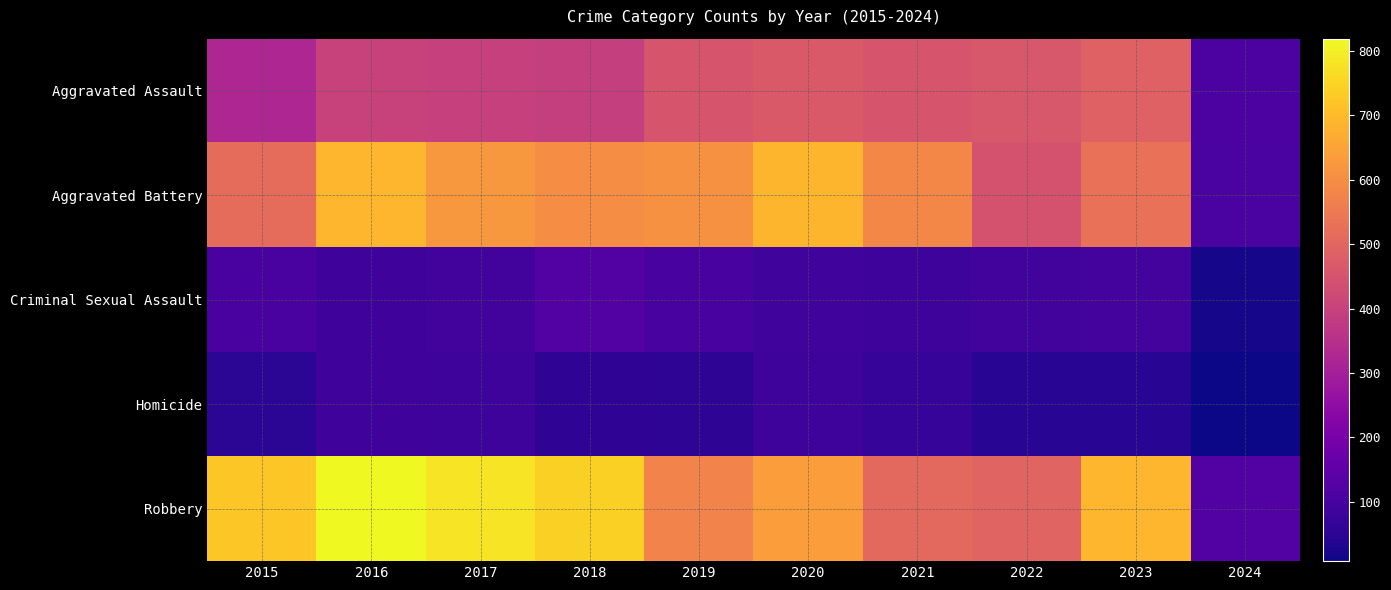

What is the greatest value displayed?

819